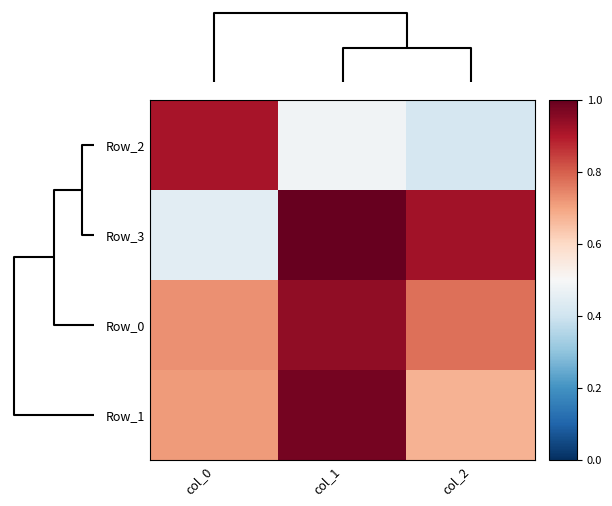

Count the number of categories in the chart.

3